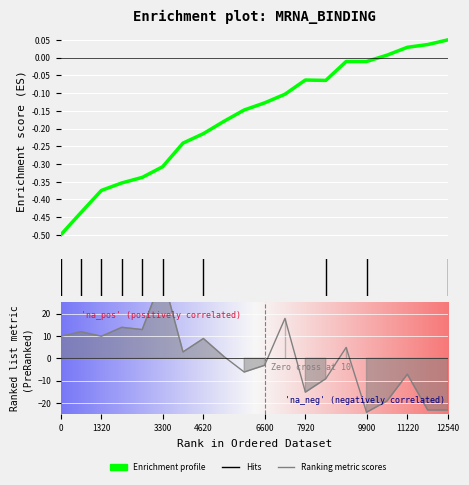

Is this an area chart (filled region under the line)?

No